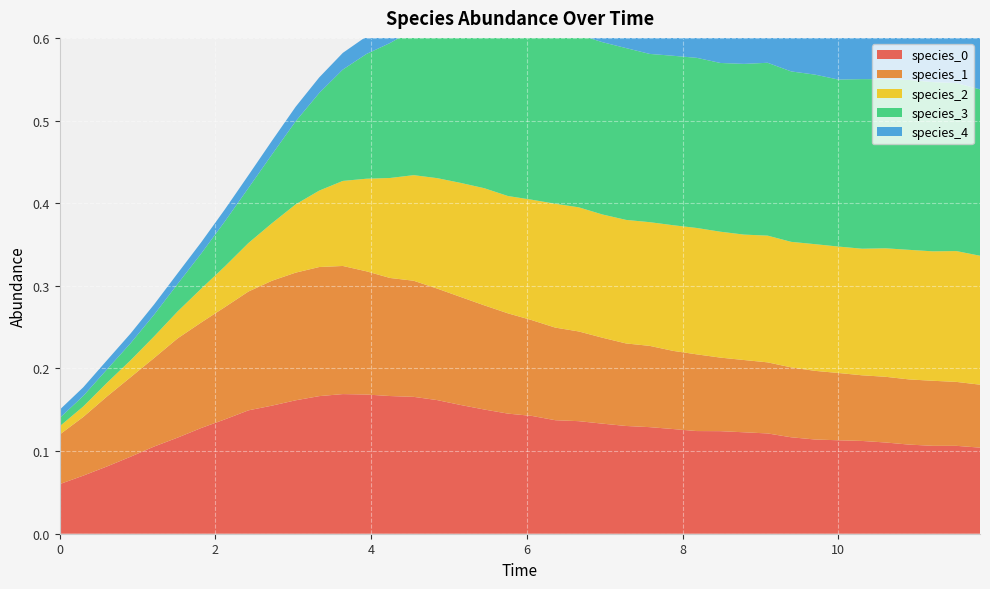

Reading left to right, extract all data points from this chart.

species_0: 0.1	0.1	0.1	0.1	0.1	0.1	0.1	0.1	0.1	0.2	0.2	0.2	0.2	0.2	0.2	0.2	0.2	0.2	0.2	0.1	0.1	0.1	0.1	0.1	0.1	0.1	0.1	0.1	0.1	0.1	0.1	0.1	0.1	0.1	0.1	0.1	0.1	0.1	0.1	0.1
species_1: 0.1	0.1	0.1	0.1	0.1	0.1	0.1	0.1	0.1	0.2	0.2	0.2	0.2	0.1	0.1	0.1	0.1	0.1	0.1	0.1	0.1	0.1	0.1	0.1	0.1	0.1	0.1	0.1	0.1	0.1	0.1	0.1	0.1	0.1	0.1	0.1	0.1	0.1	0.1	0.1
species_2: 0.0	0.0	0.0	0.0	0.0	0.0	0.0	0.0	0.1	0.1	0.1	0.1	0.1	0.1	0.1	0.1	0.1	0.1	0.1	0.1	0.1	0.1	0.2	0.1	0.1	0.1	0.2	0.2	0.2	0.2	0.2	0.2	0.2	0.2	0.2	0.2	0.2	0.2	0.2	0.2
species_3: 0.0	0.0	0.0	0.0	0.0	0.0	0.0	0.1	0.1	0.1	0.1	0.1	0.1	0.2	0.2	0.2	0.2	0.2	0.2	0.2	0.2	0.2	0.2	0.2	0.2	0.2	0.2	0.2	0.2	0.2	0.2	0.2	0.2	0.2	0.2	0.2	0.2	0.2	0.2	0.2
species_4: 0.0	0.0	0.0	0.0	0.0	0.0	0.0	0.0	0.0	0.0	0.0	0.0	0.0	0.0	0.0	0.0	0.0	0.0	0.0	0.0	0.0	0.0	0.0	0.0	0.0	0.0	0.0	0.0	0.0	0.1	0.1	0.1	0.1	0.1	0.1	0.1	0.1	0.1	0.1	0.1